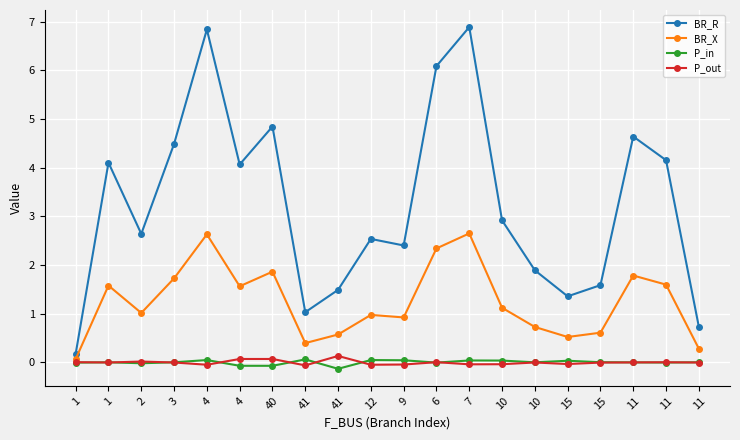

At which category is the sum across all series the highest?

7